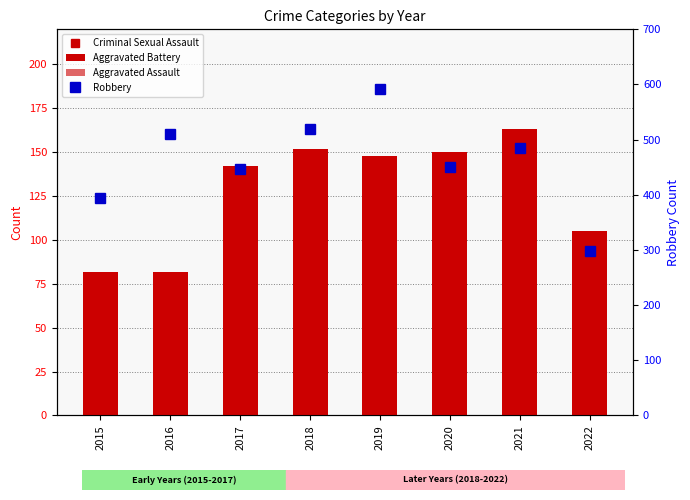

Reading left to right, transcribe all the data shown in this chart.

Criminal Sexual Assault: 2015=12	2016=8	2017=8	2018=11	2019=8	2020=3	2021=15	2022=14
Aggravated Battery: 2015=82	2016=82	2017=142	2018=152	2019=148	2020=150	2021=163	2022=105
Aggravated Assault: 2015=46	2016=71	2017=95	2018=77	2019=98	2020=94	2021=110	2022=63
Robbery: 2015=395	2016=510	2017=446	2018=519	2019=591	2020=450	2021=484	2022=298